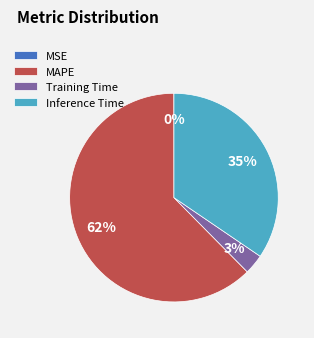

Is there any slice that represents more than half of the pie?

Yes